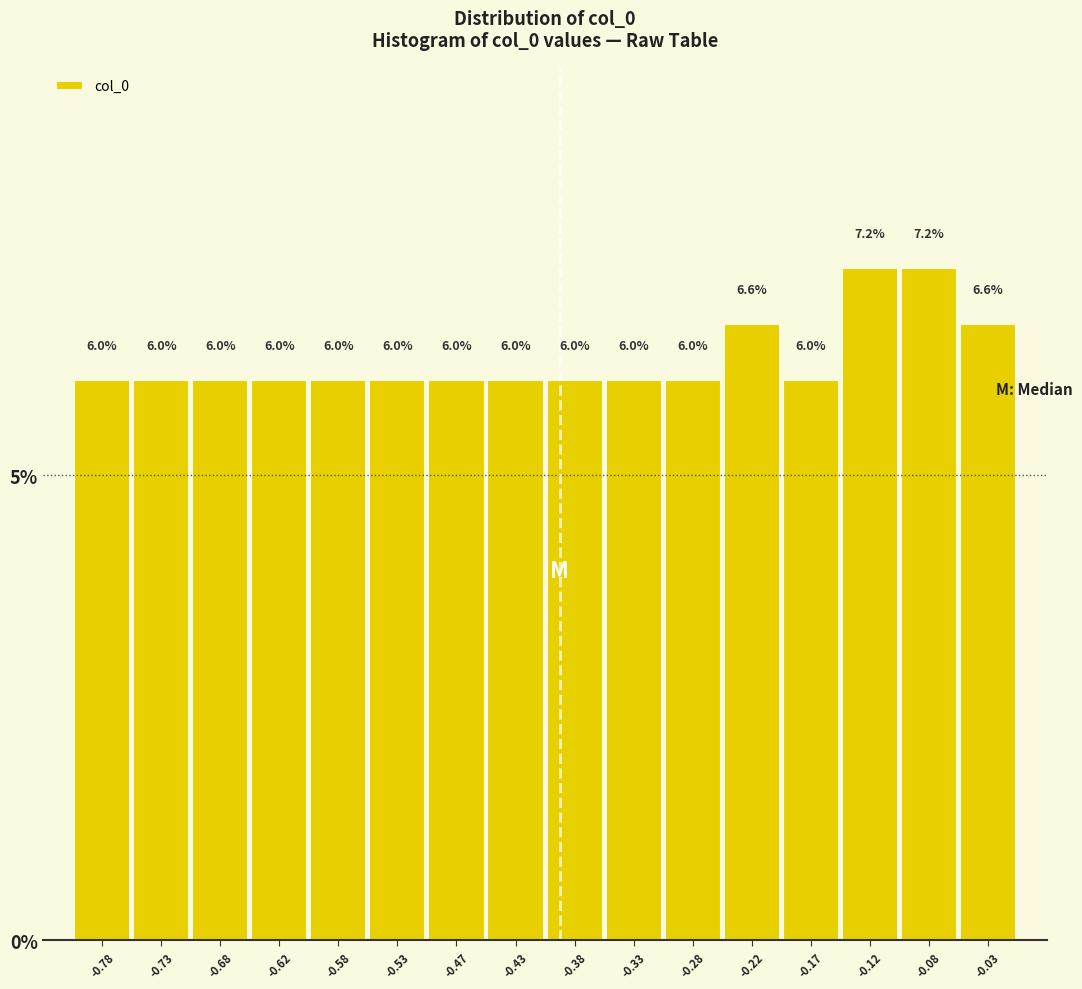

Reading left to right, list every bar in this chart as the range it spans on the x-axis followed by its height.

-0.80 to -0.75: 6.0
-0.75 to -0.70: 6.0
-0.70 to -0.65: 6.0
-0.65 to -0.60: 6.0
-0.60 to -0.55: 6.0
-0.55 to -0.50: 6.0
-0.50 to -0.45: 6.0
-0.45 to -0.40: 6.0
-0.40 to -0.35: 6.0
-0.35 to -0.30: 6.0
-0.30 to -0.25: 6.0
-0.25 to -0.20: 6.6
-0.20 to -0.15: 6.0
-0.15 to -0.10: 7.2
-0.10 to -0.05: 7.2
-0.05 to 0.00: 6.6